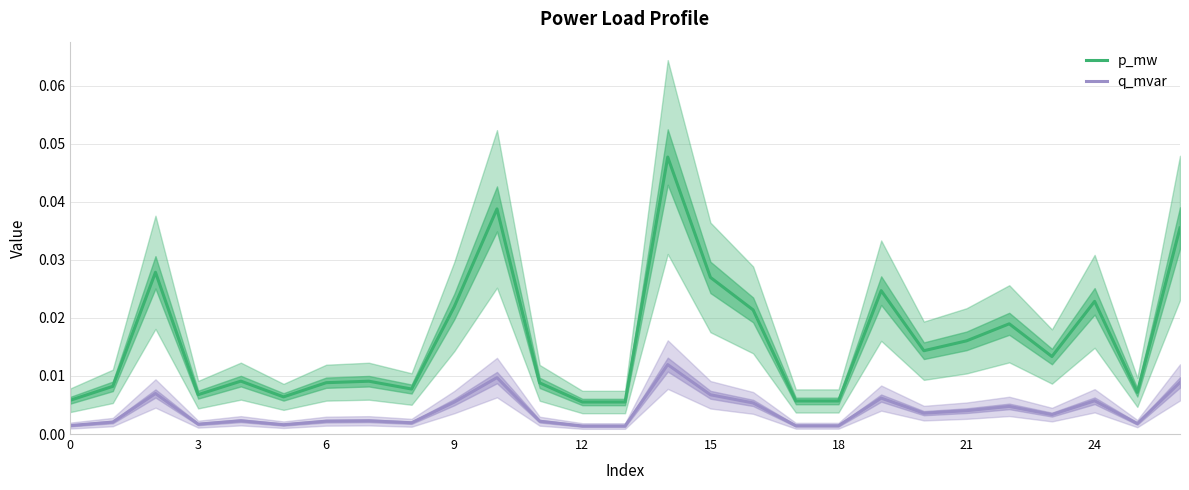

True or false: p_mw and q_mvar intersect in this chart.

False